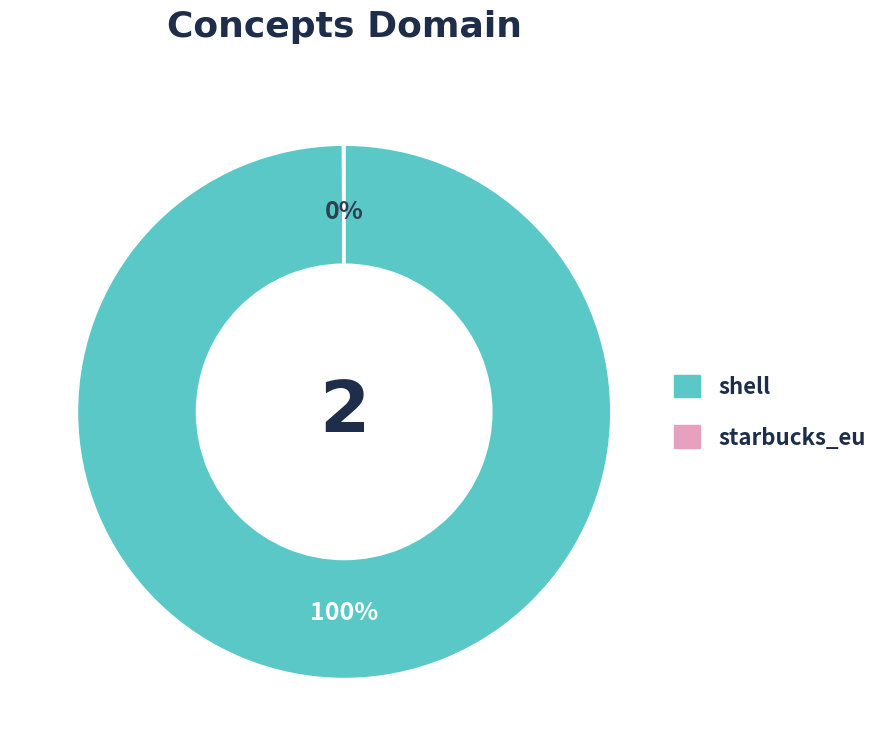

The shell slice represents 92% of the pie. True or false?

False